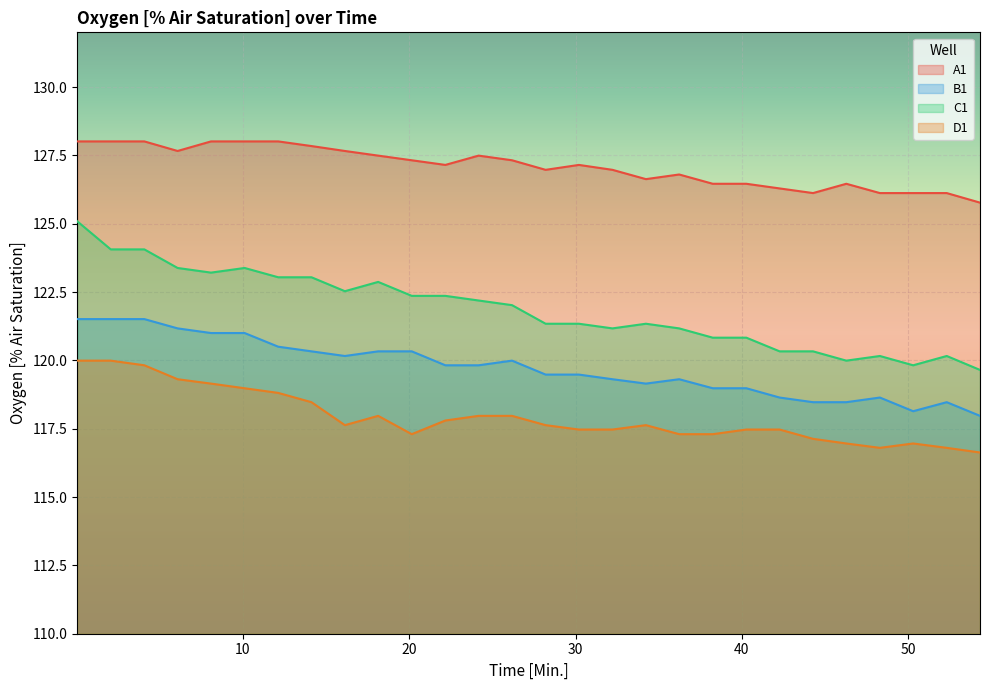

Reading left to right, transcribe all the data shown in this chart.

A1: 128.0	128.0	128.0	127.7	128.0	128.0	128.0	127.8	127.7	127.5	127.3	127.2	127.5	127.3	127.0	127.2	127.0	126.6	126.8	126.5	126.5	126.3	126.1	126.5	126.1	126.1	126.1	125.8
B1: 121.5	121.5	121.5	121.2	121.0	121.0	120.5	120.3	120.2	120.3	120.3	119.8	119.8	120.0	119.5	119.5	119.3	119.2	119.3	119.0	119.0	118.6	118.5	118.5	118.6	118.1	118.5	118.0
C1: 125.1	124.1	124.1	123.4	123.2	123.4	123.0	123.0	122.5	122.9	122.4	122.4	122.2	122.0	121.3	121.3	121.2	121.3	121.2	120.8	120.8	120.3	120.3	120.0	120.2	119.8	120.2	119.7
D1: 120.0	120.0	119.8	119.3	119.2	119.0	118.8	118.5	117.6	118.0	117.3	117.8	118.0	118.0	117.6	117.5	117.5	117.6	117.3	117.3	117.5	117.5	117.1	117.0	116.8	117.0	116.8	116.6